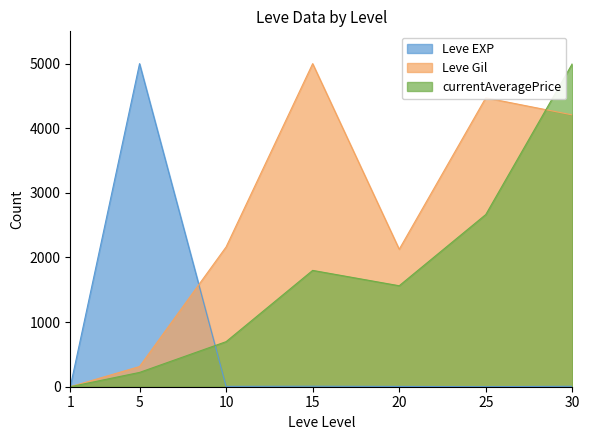

Is the value of currentAveragePrice at 10 greater than the value of Leve Gil at 20?

No